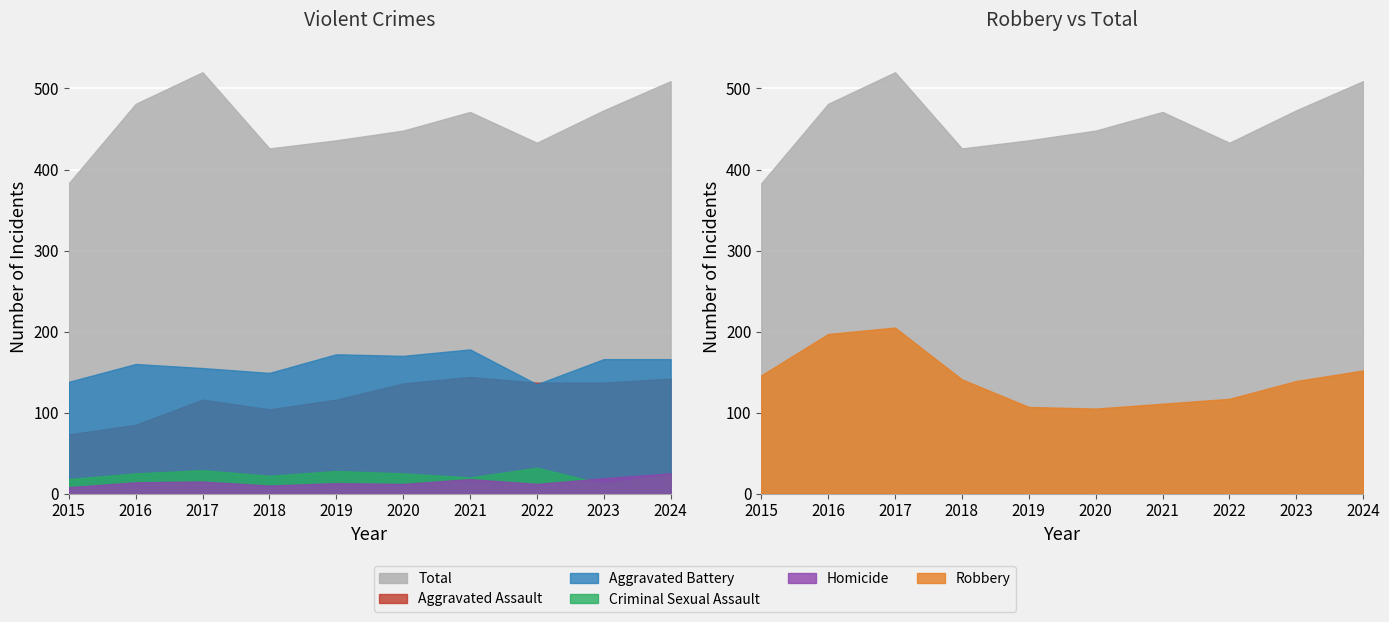

Reading left to right, extract all data points from this chart.

Aggravated Assault: 2015=73	2016=85	2017=116	2018=104	2019=116	2020=136	2021=144	2022=137	2023=137	2024=142
Aggravated Battery: 2015=138	2016=160	2017=155	2018=149	2019=172	2020=170	2021=178	2022=135	2023=166	2024=166
Criminal Sexual Assault: 2015=18	2016=25	2017=29	2018=22	2019=28	2020=25	2021=20	2022=32	2023=12	2024=24
Homicide: 2015=8	2016=14	2017=15	2018=10	2019=13	2020=12	2021=18	2022=12	2023=19	2024=25
Robbery: 2015=146	2016=197	2017=205	2018=141	2019=107	2020=105	2021=111	2022=117	2023=139	2024=152